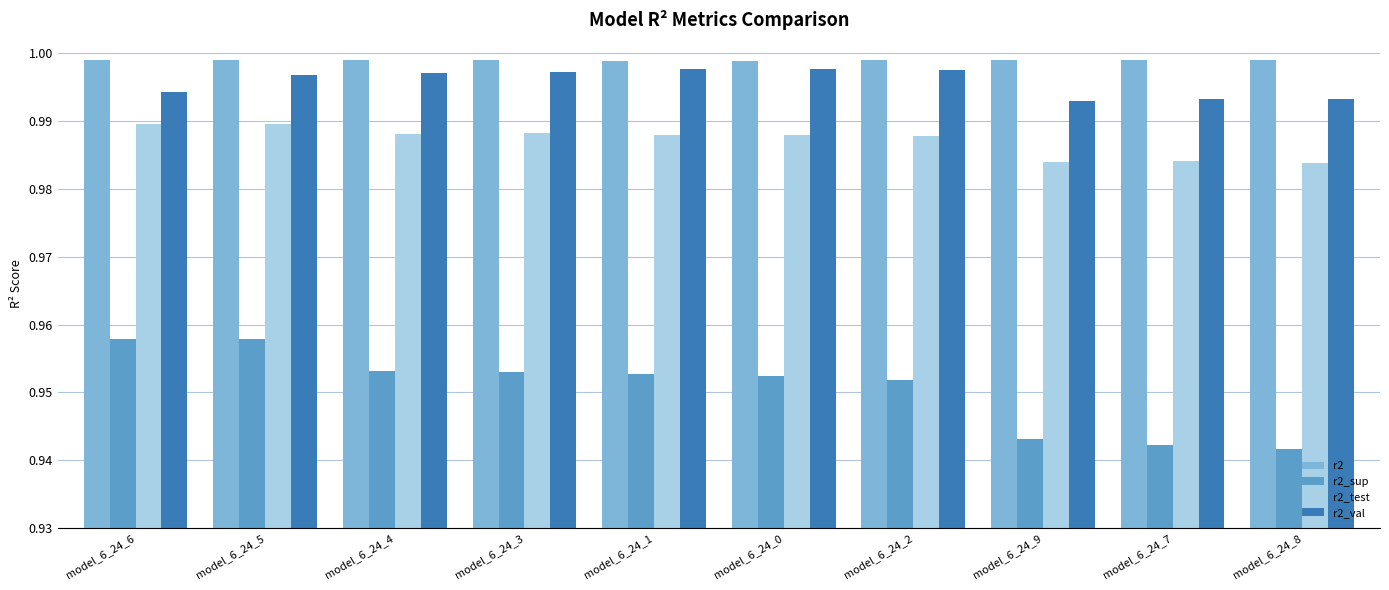

Count the r2 values in the range 0 to 1.

10